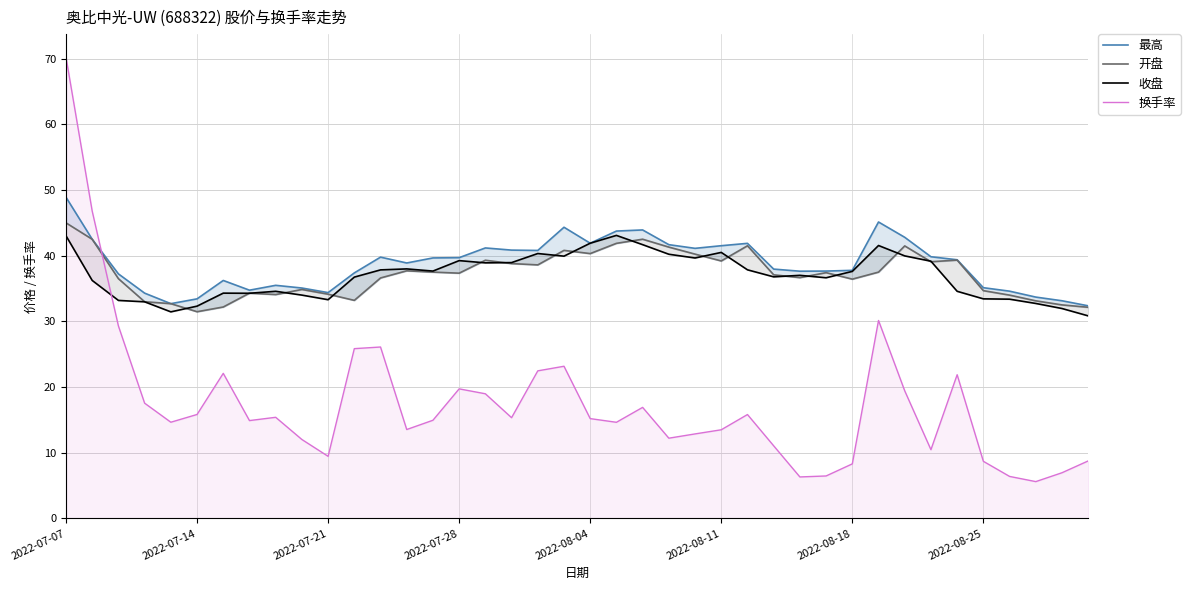

The value of 换手率 at 2022-08-04 is 23.5. True or false?

False